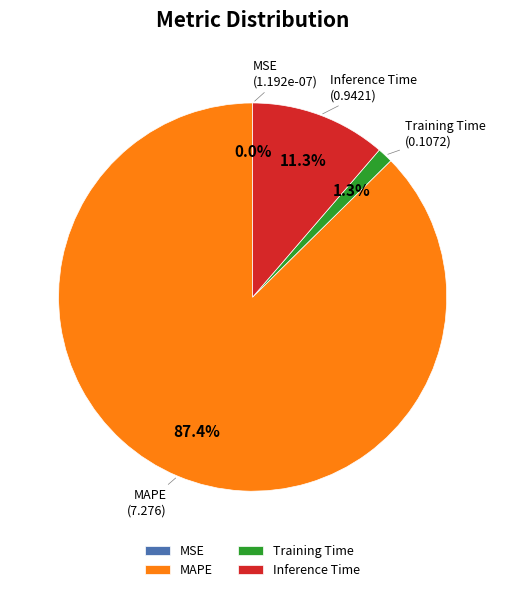

Does MAPE represent more than half of the total?

Yes